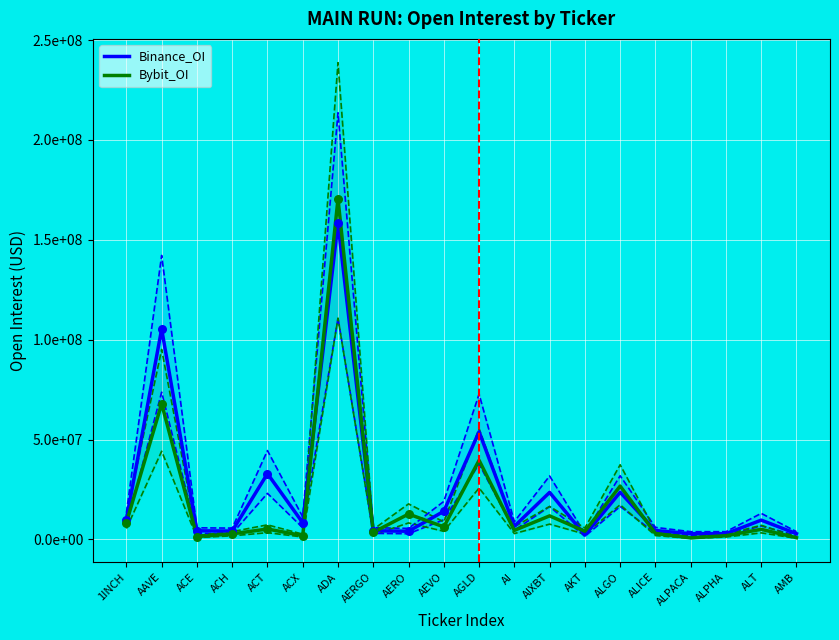

Which series contains the highest Y value?

Bybit_OI